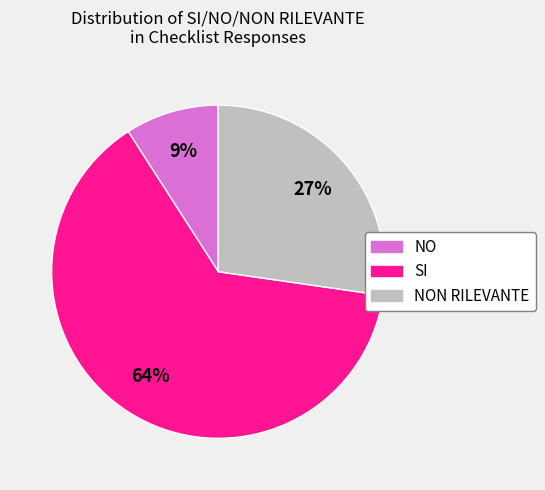

To the nearest percent, what is the difference between the largest and smallest slice percentages?

55%